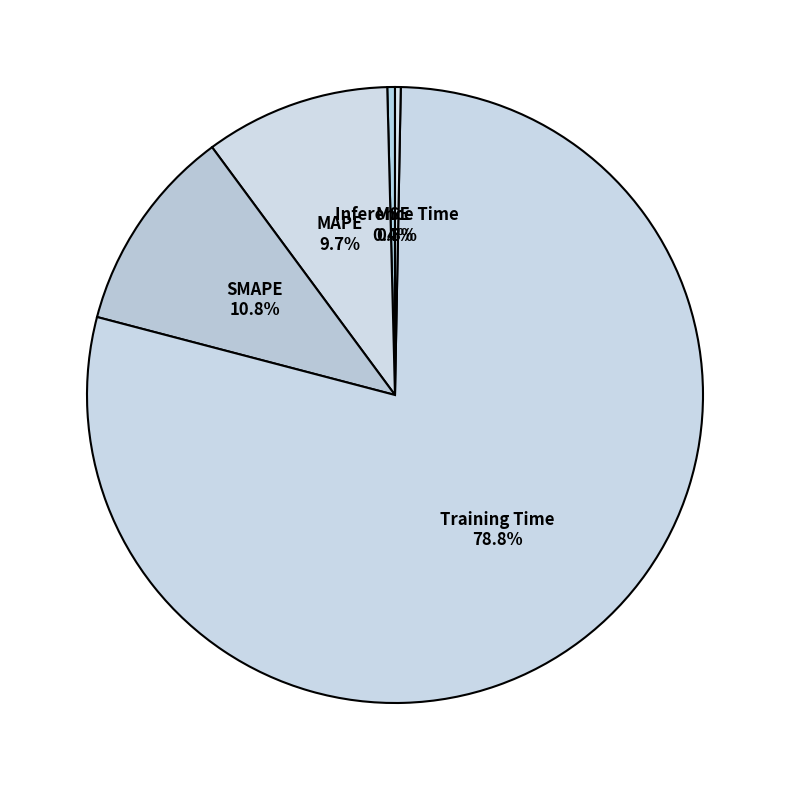

What portion of the pie excludes Inference Time?

99.7%